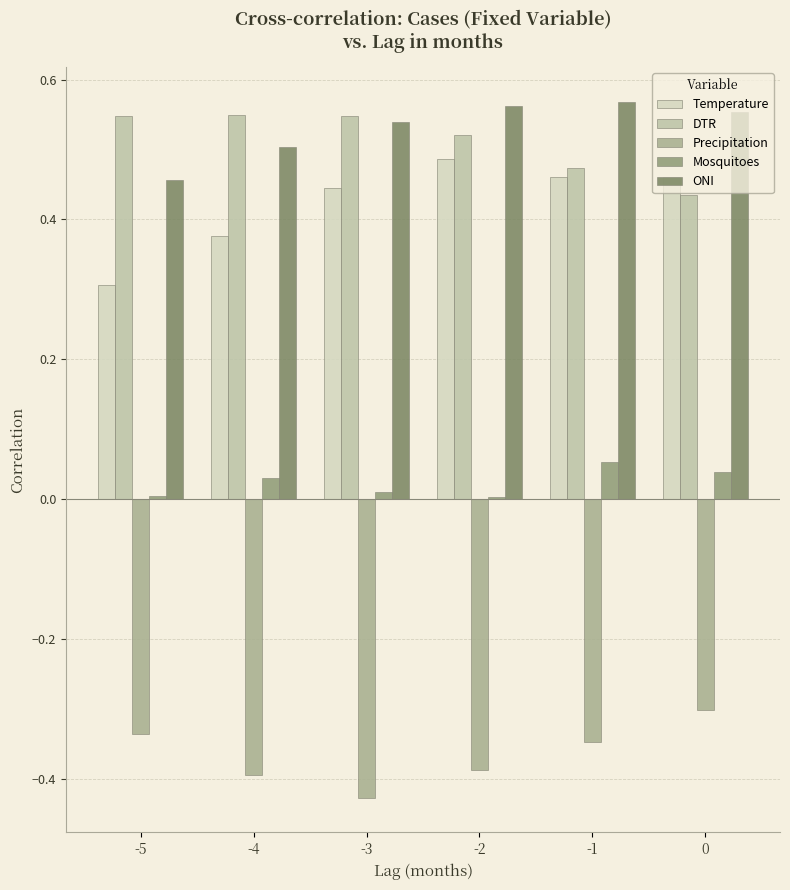

True or false: ONI has a value of 0.1 at -2.

False